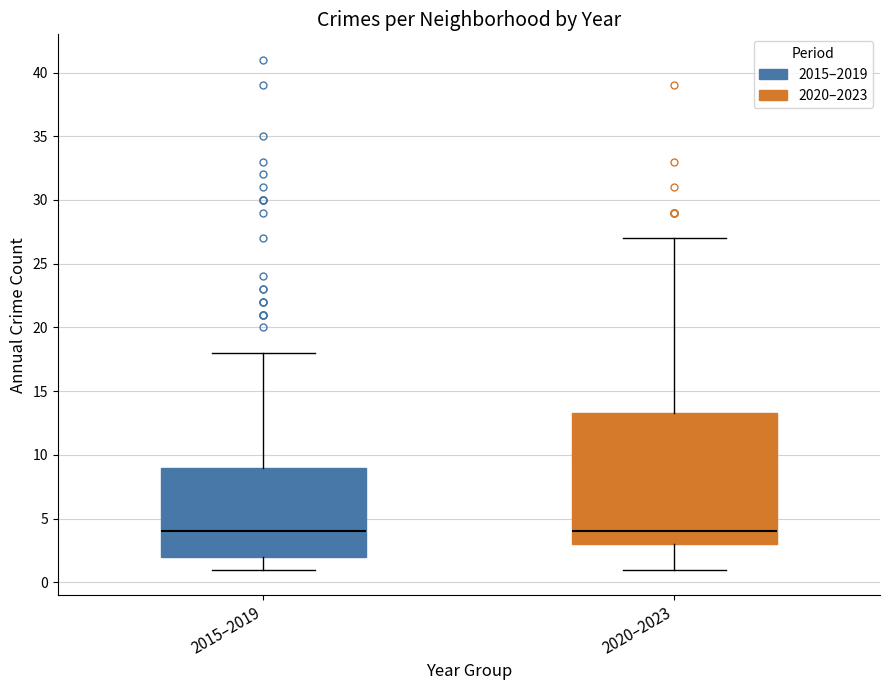

Reading left to right, read every box against the y-axis: the position of its median line, the range the box covers, and the ends of its whiskers. The values are not printed on the chart, so give them approximately, as read against the axis.

2015–2019: median 4.0, box 2.0 to 9.0, whiskers 1.0 to 18.0
2020–2023: median 4.0, box 3.0 to 13.5, whiskers 1.0 to 27.0